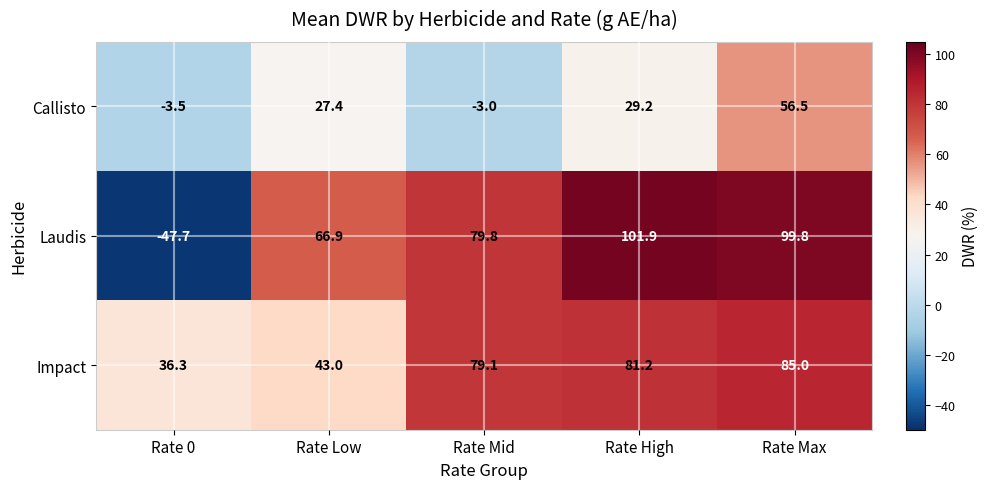

How many categories are shown in the chart?

5